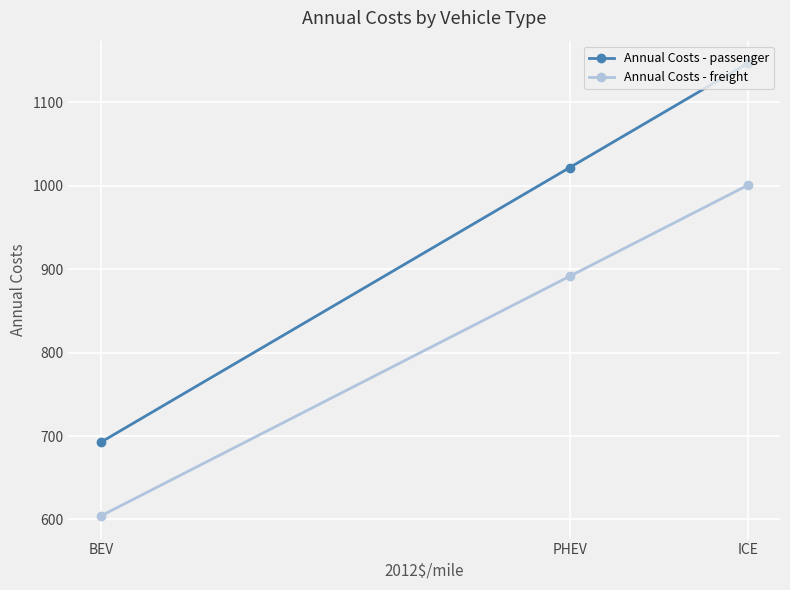

List the series in order of their overall mean, lowest first.

Annual Costs - freight, Annual Costs - passenger